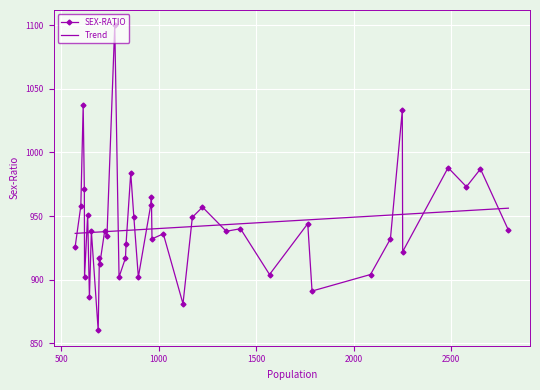

How many data points does each series have?

40